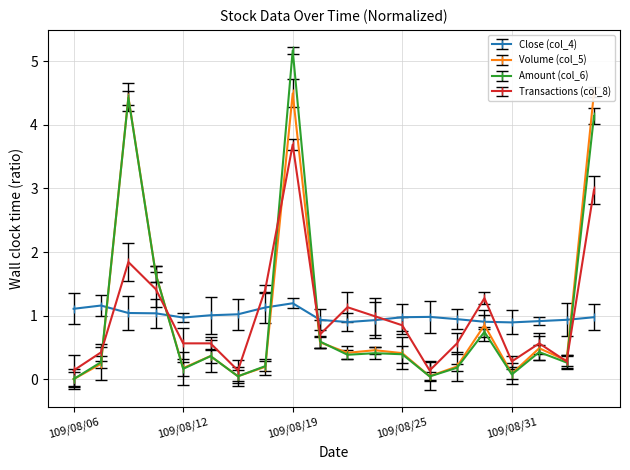

What is the difference between the Amount (col_6) values at 109/08/07 and 109/08/13?

0.1